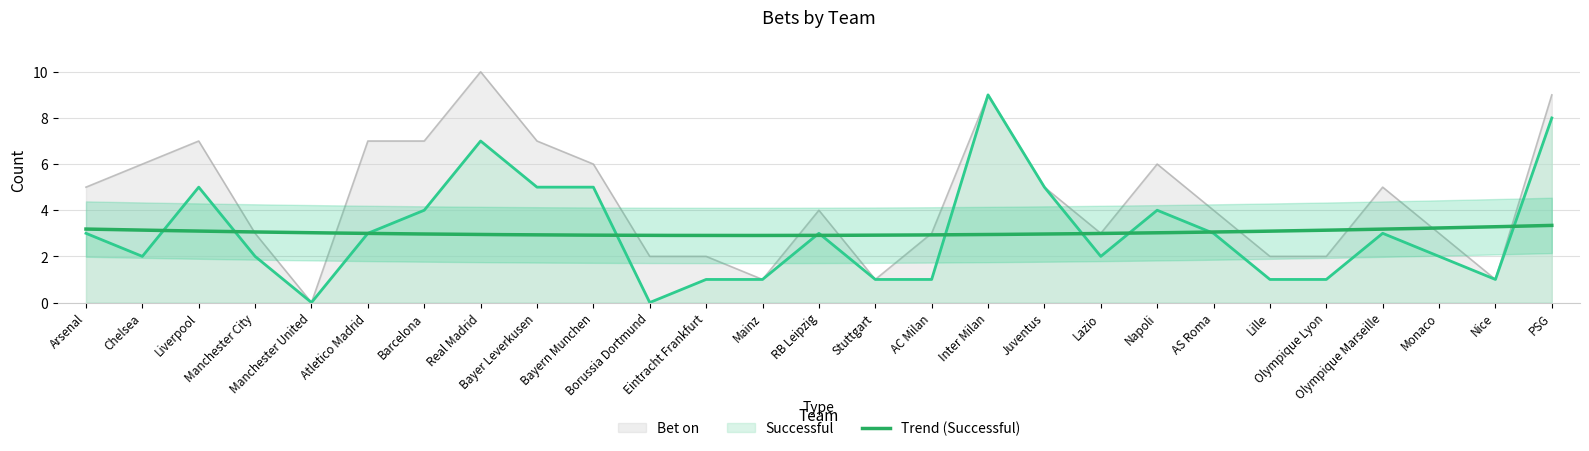

The value of Successful at Borussia Dortmund is 0. True or false?

True